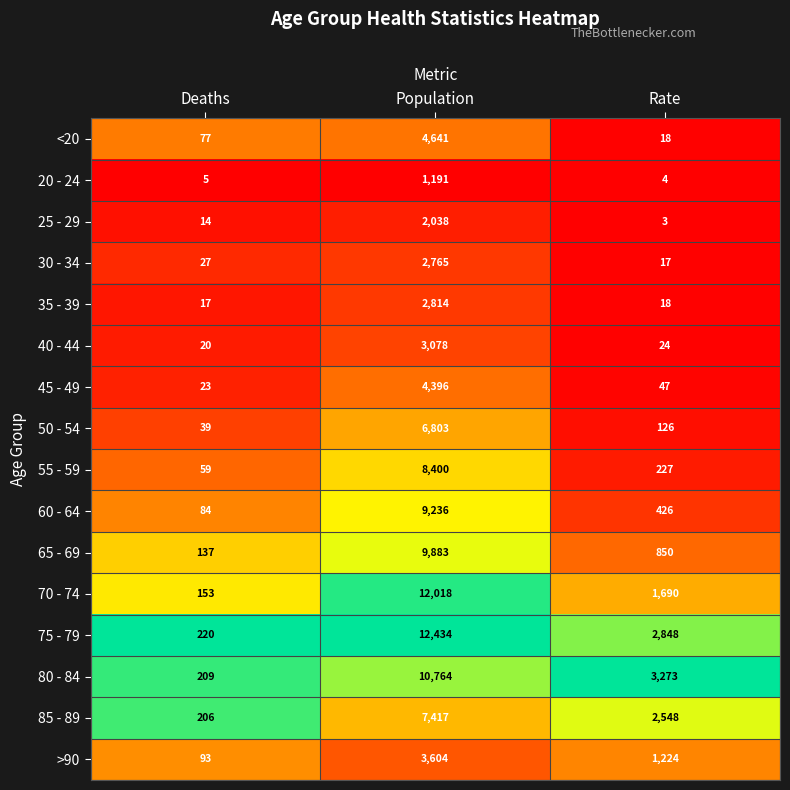

What is the difference between the second highest and minimum values in the 80 - 84 series?

3064